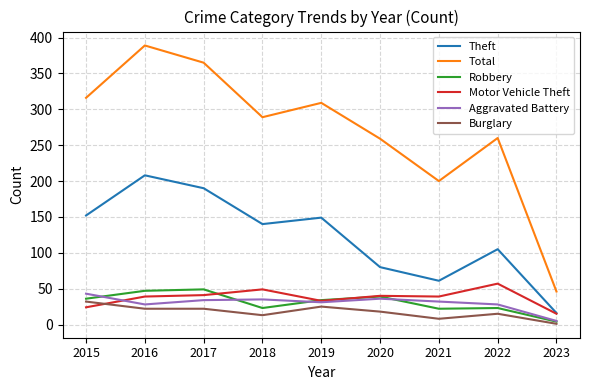

At which label does Total reach its peak?

2016